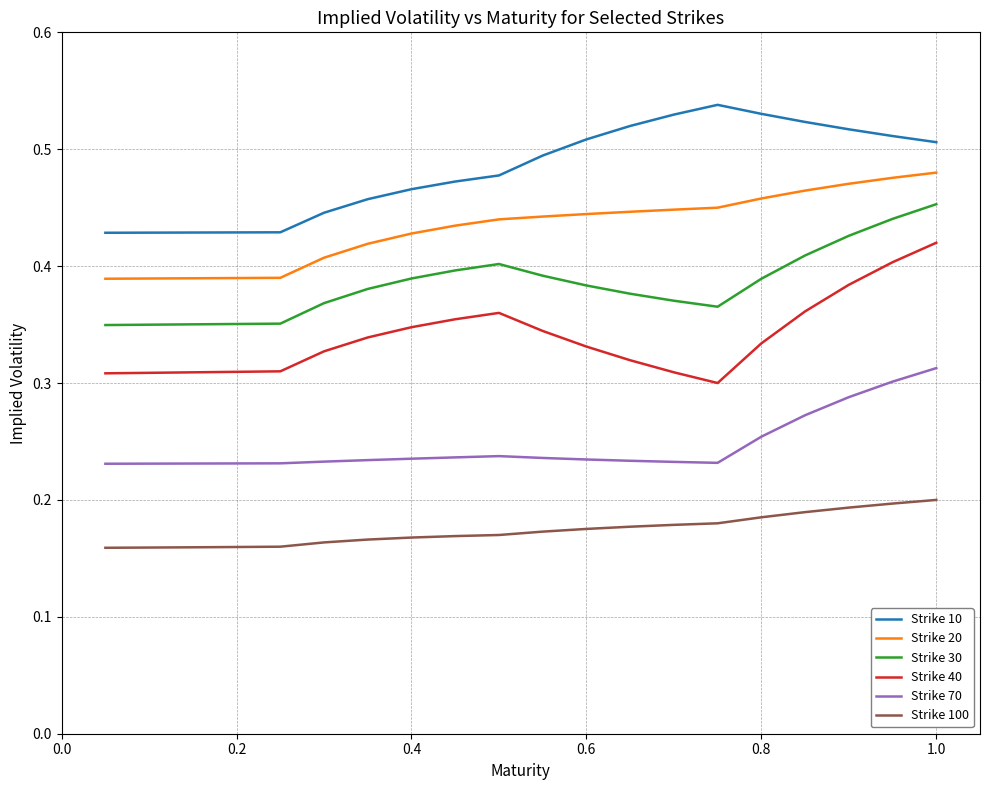

Which series has the largest total across all categories?

Strike 10